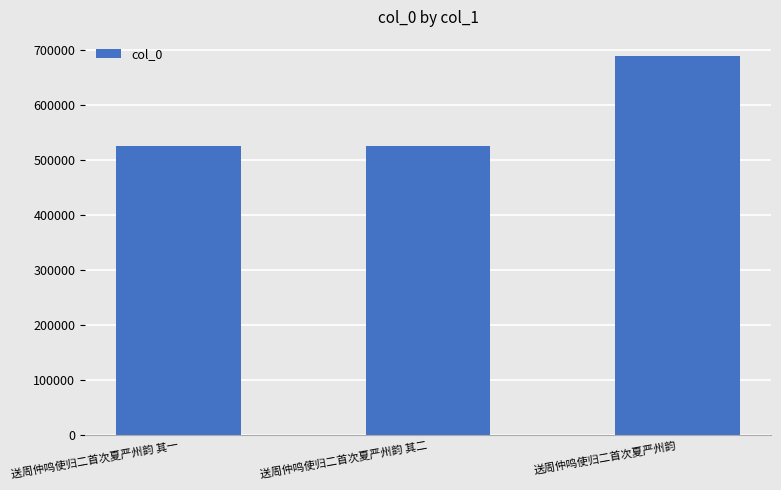

What is the ratio of the value at 送周仲鸣使归二首次夏严州韵 其一 to the value at 送周仲鸣使归二首次夏严州韵 其二?

1.0